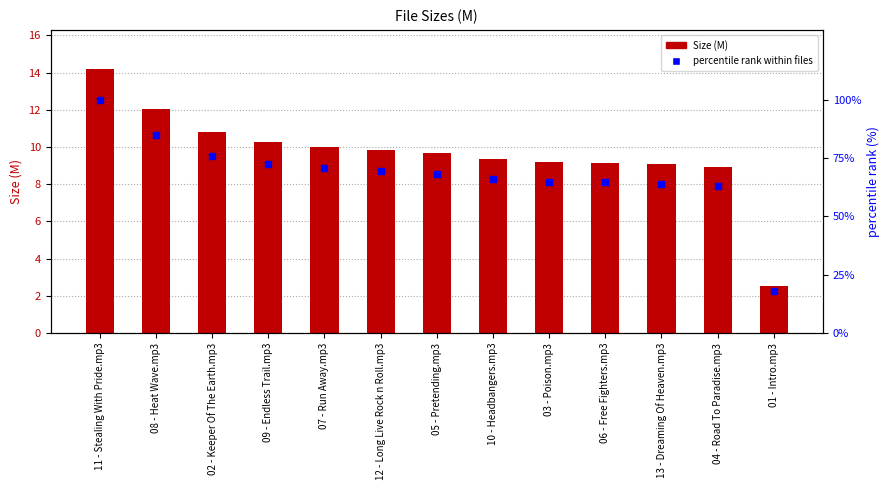

What are all the series names shown in the legend?

Size (M), percentile rank within files